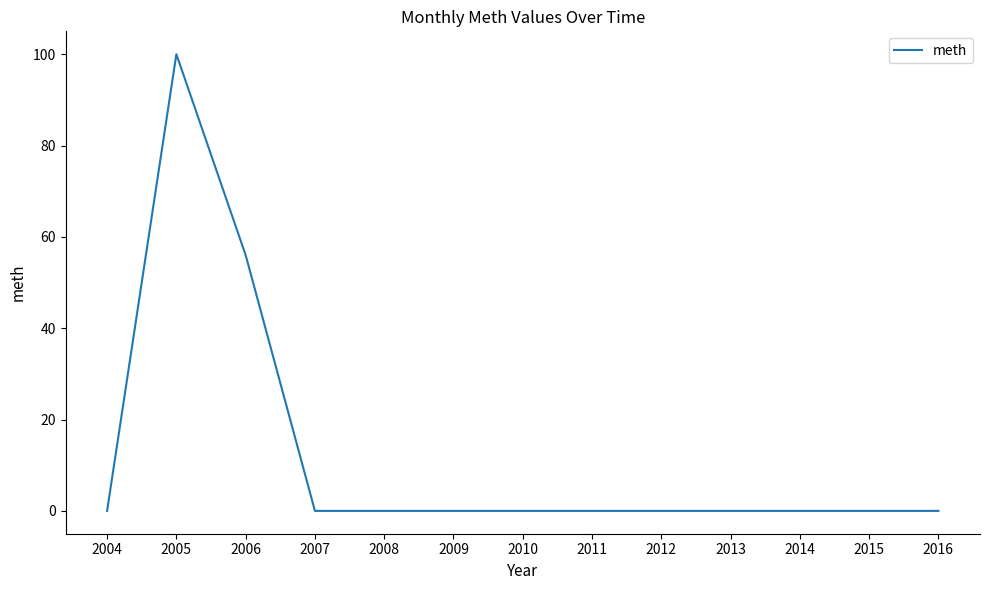

Where is the data nearest to the value 50?

2006